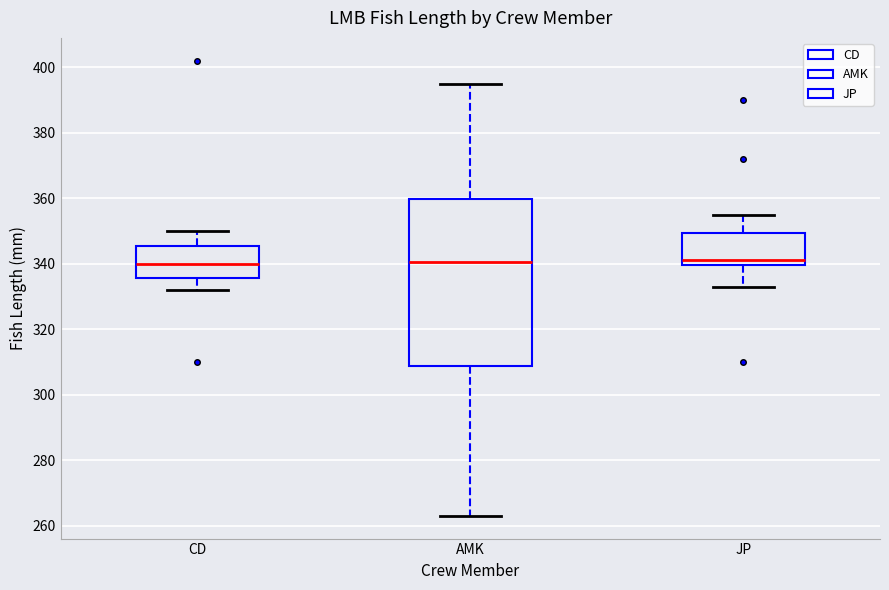

Where is the lower edge of the box for JP on the y-axis? The values are not printed on the chart, so give them approximately, as read against the axis.

340